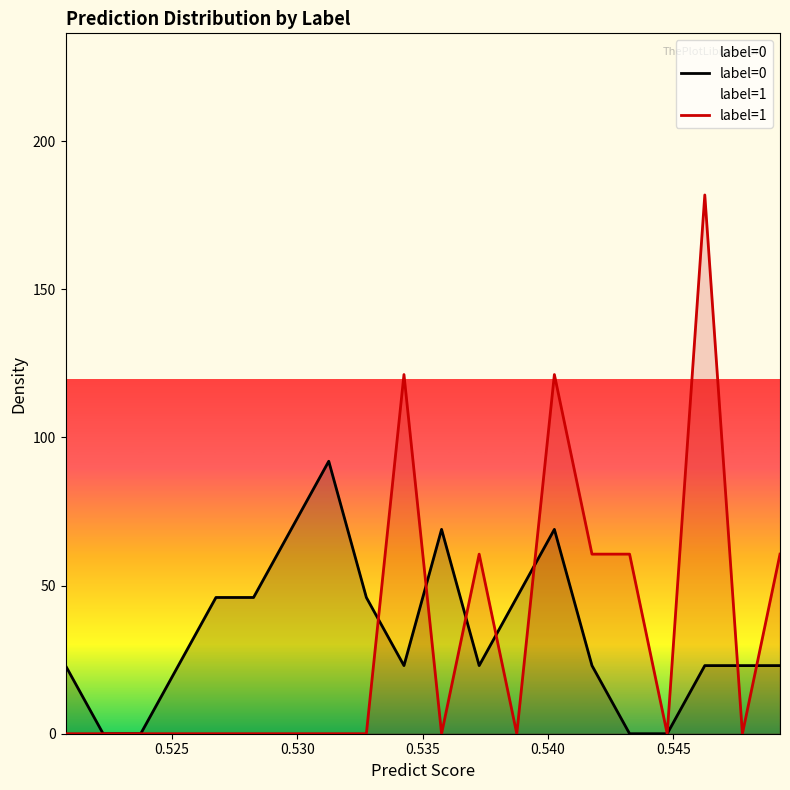

How many intersections are there between label=0 and label=1?

7